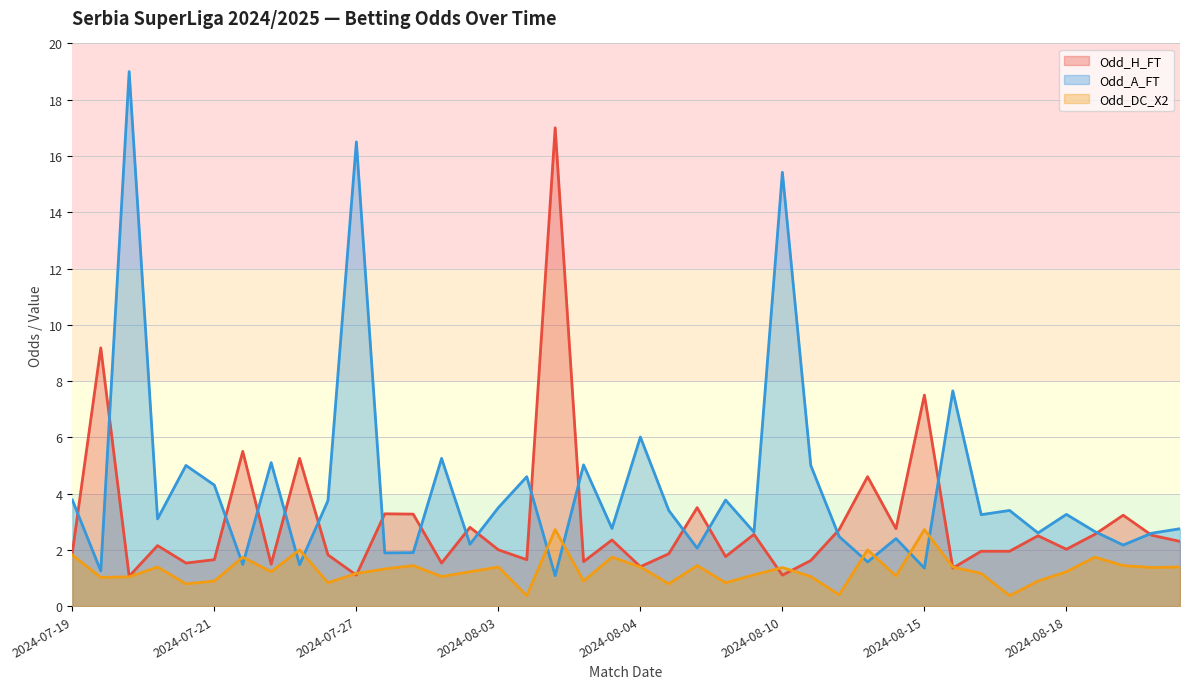

What is the average value of the Odd_DC_X2 series?

1.3